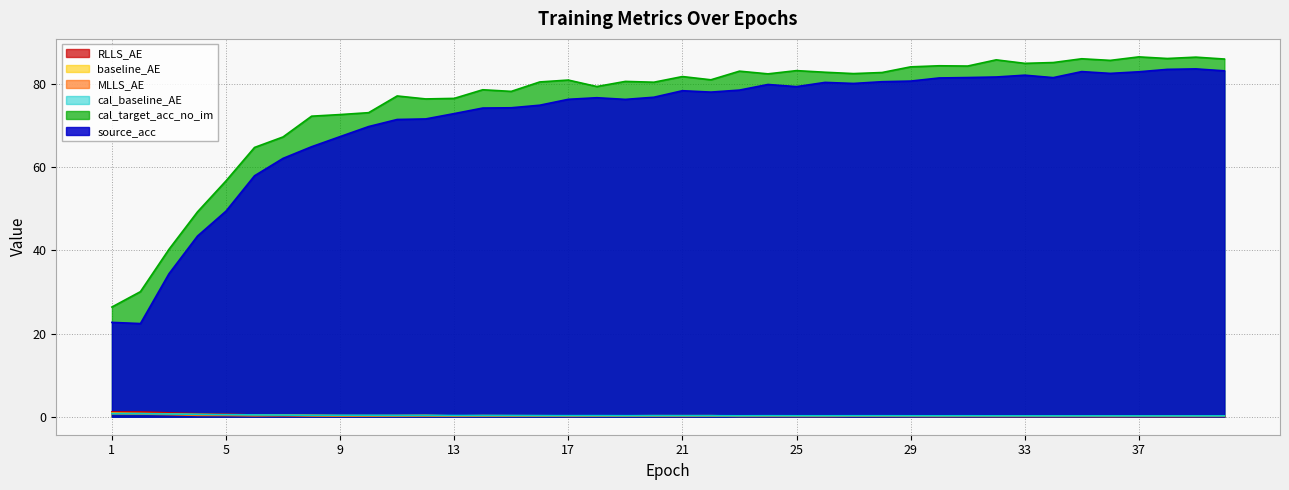

What is the difference between the maximum and second lowest values in the cal_baseline_AE series?

0.5